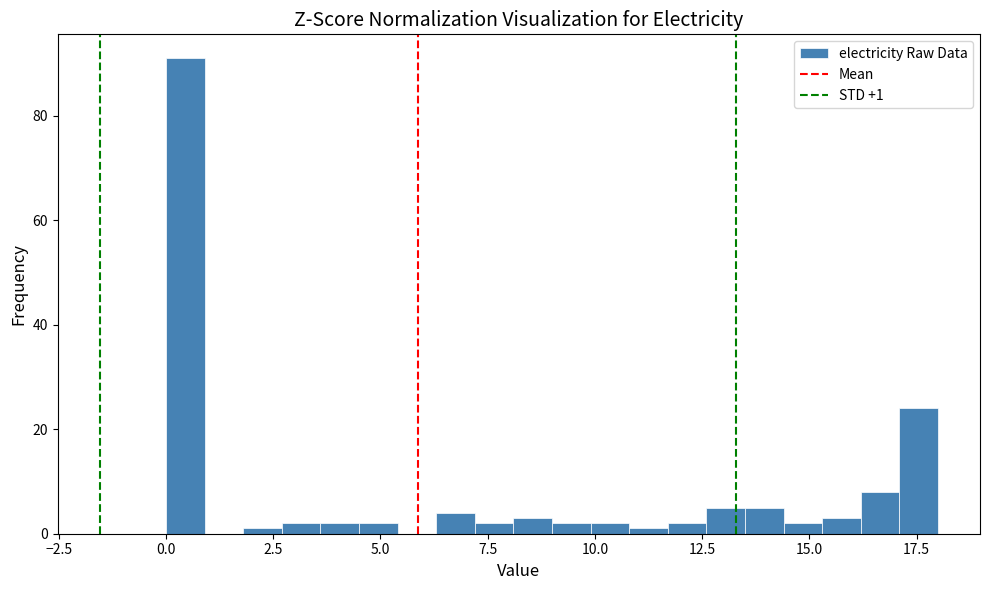

Around what value on the x-axis is the tallest bar? Give the approximate position of its centre, as read against the axis.

0.5